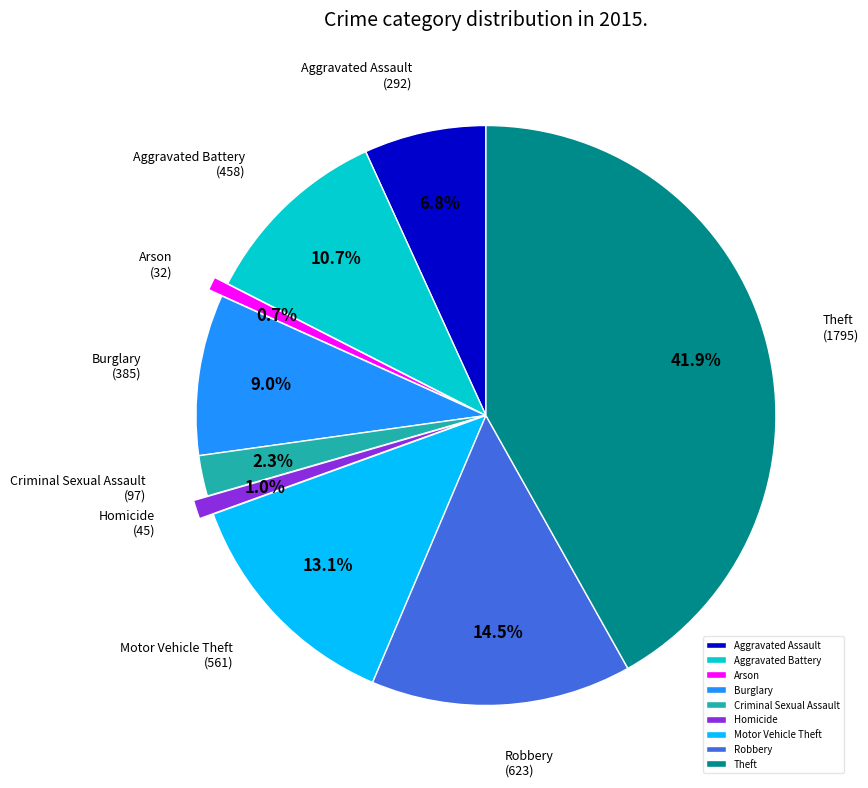

True or false: Aggravated Assault accounts for 7% of the total.

True